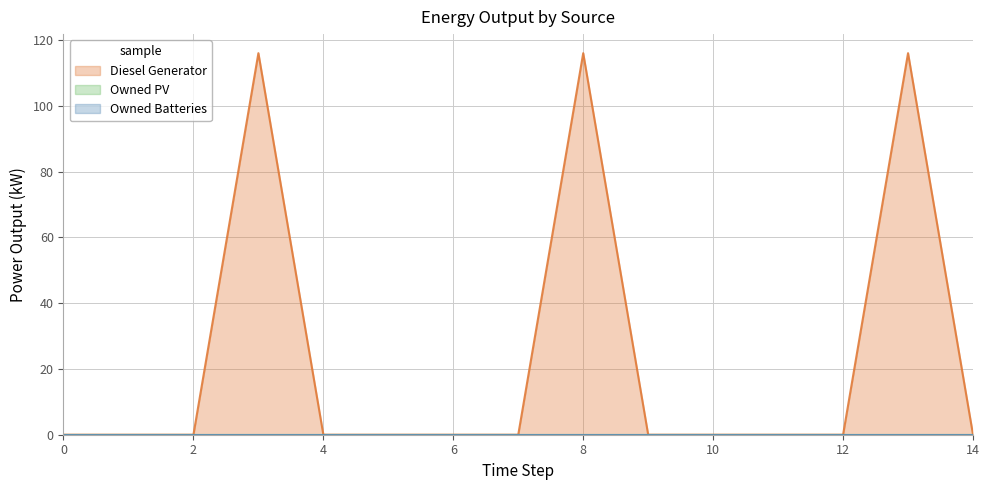

Which series has the widest spread of values?

Diesel Generator